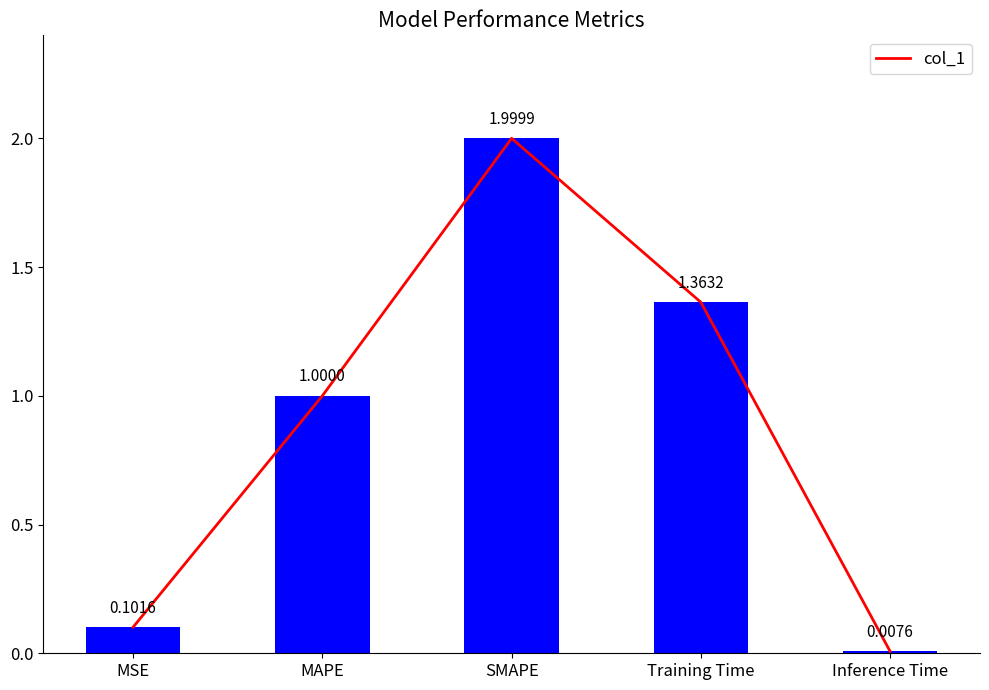

What is the difference between the maximum and minimum values?

2.0